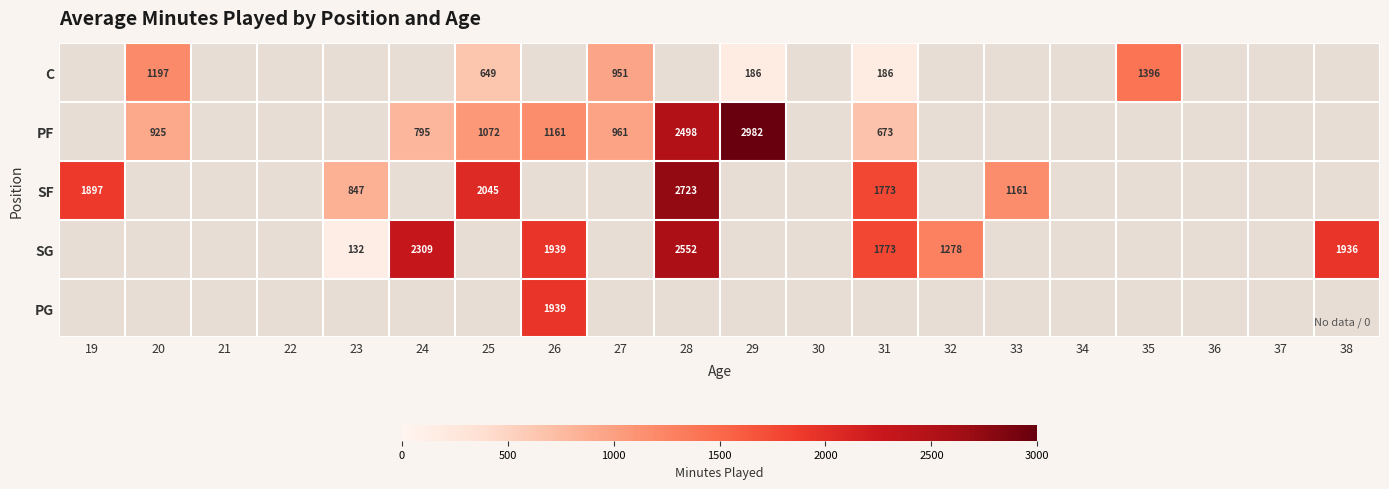

The value of SG at 28 is 2552. True or false?

True